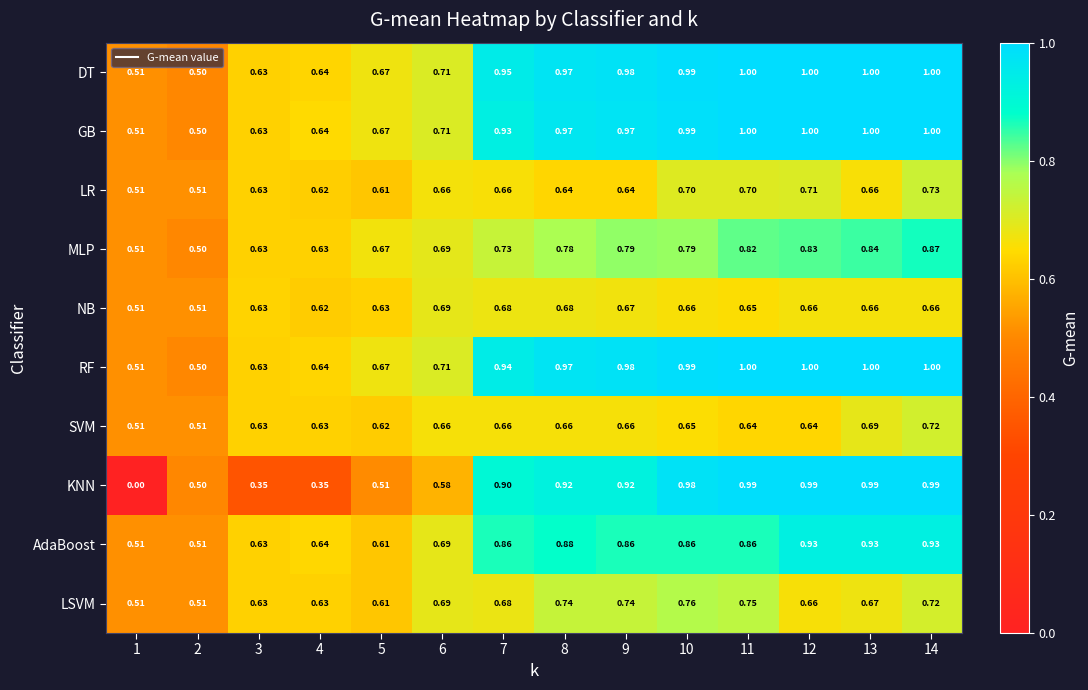

How many series are shown in this chart?

10